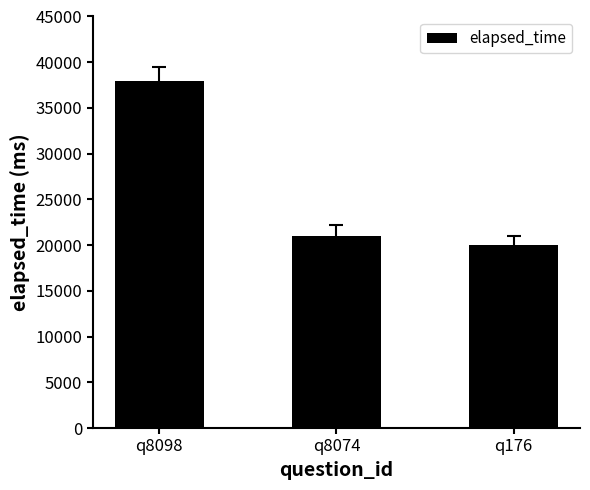

The value at q8098 is 38000. True or false?

True